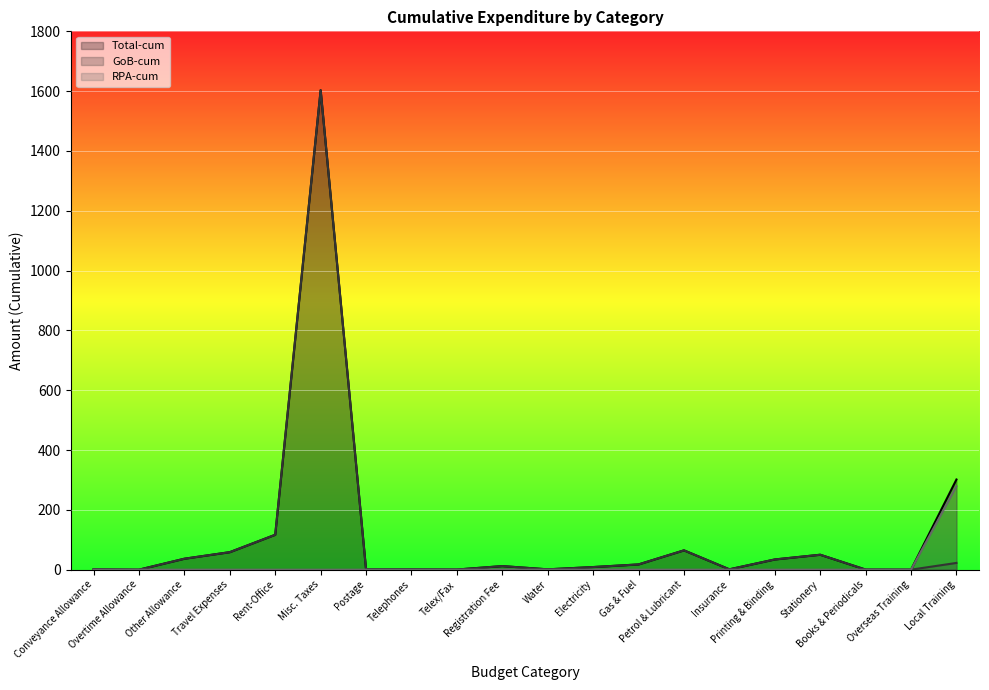

What is the total value across all series at Travel Expenses?

117.1